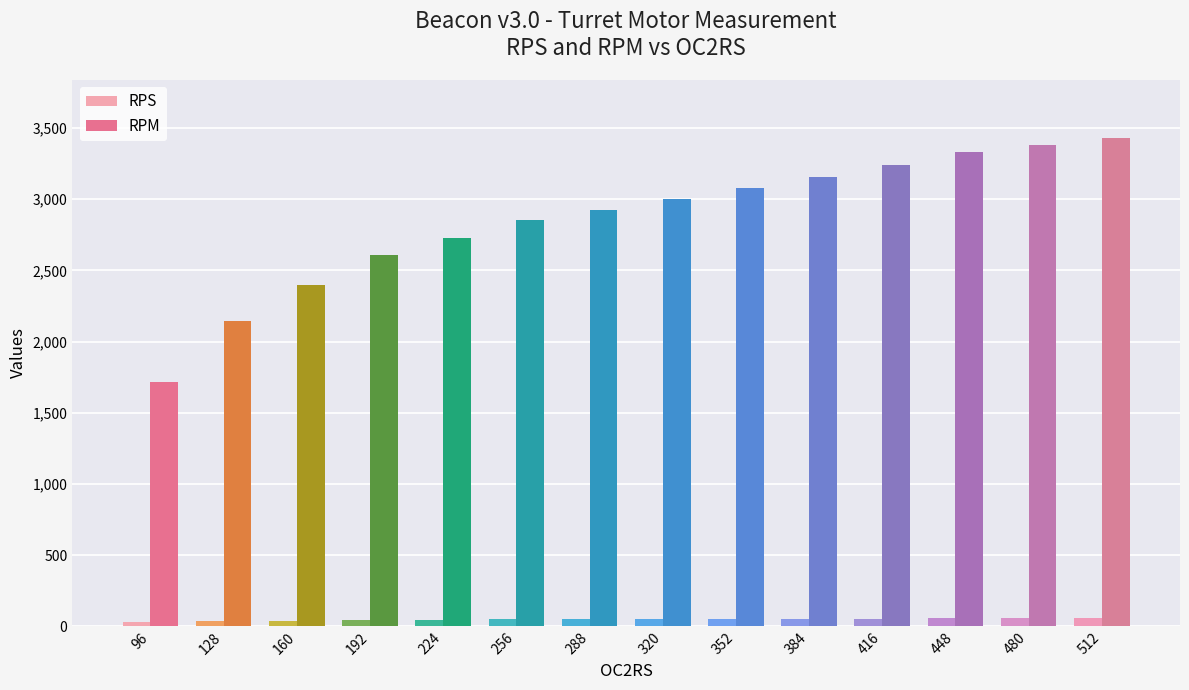

What value does the RPS series have at 192?

43.5